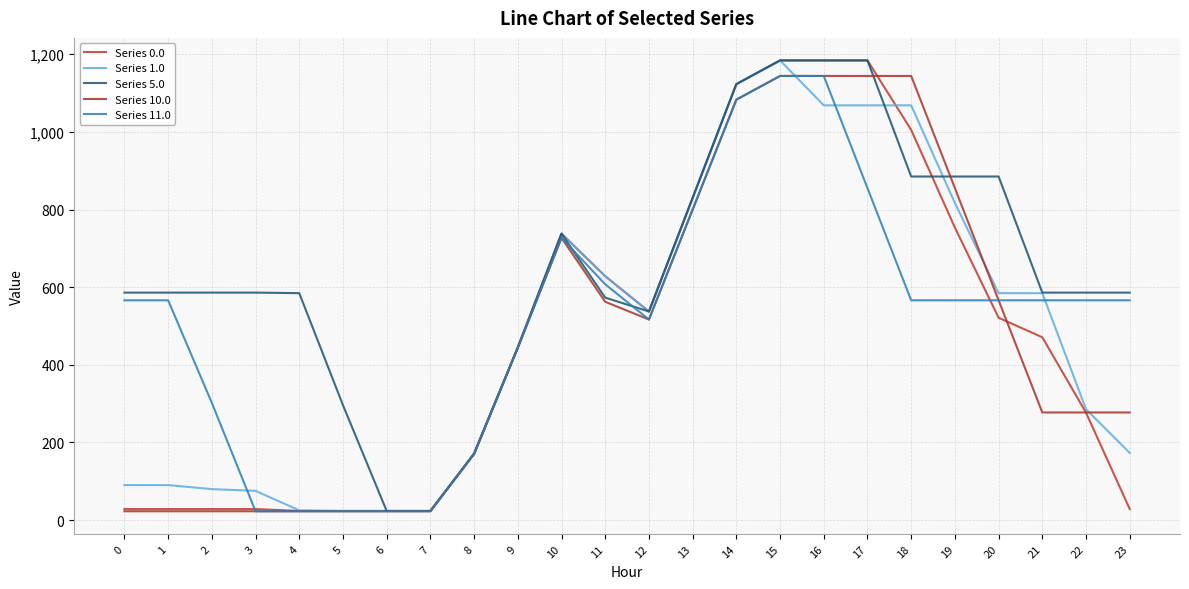

Does the chart have visible grid lines?

Yes